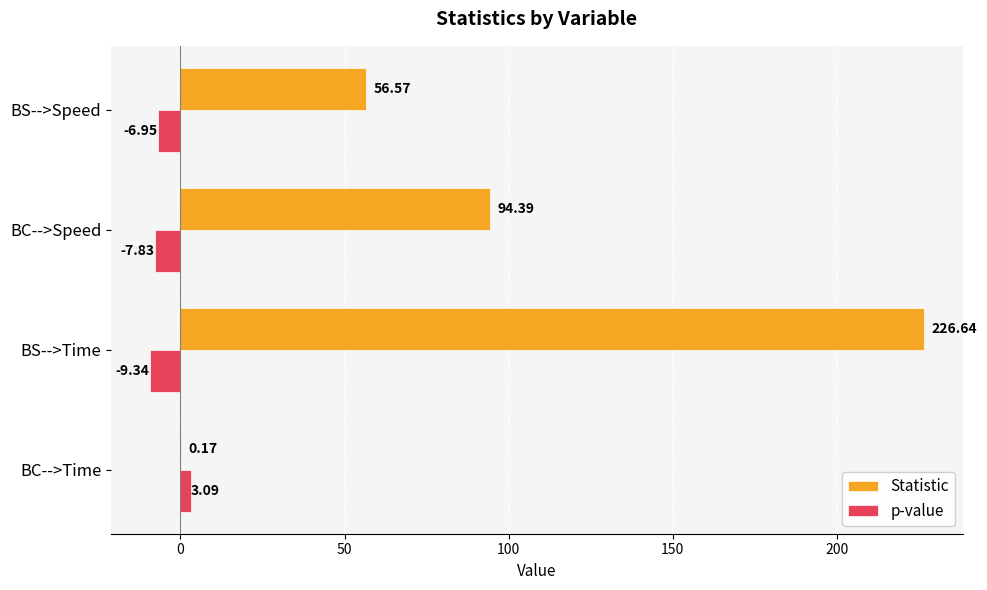

Where is p-value nearest to the value -3?

BS-->Speed